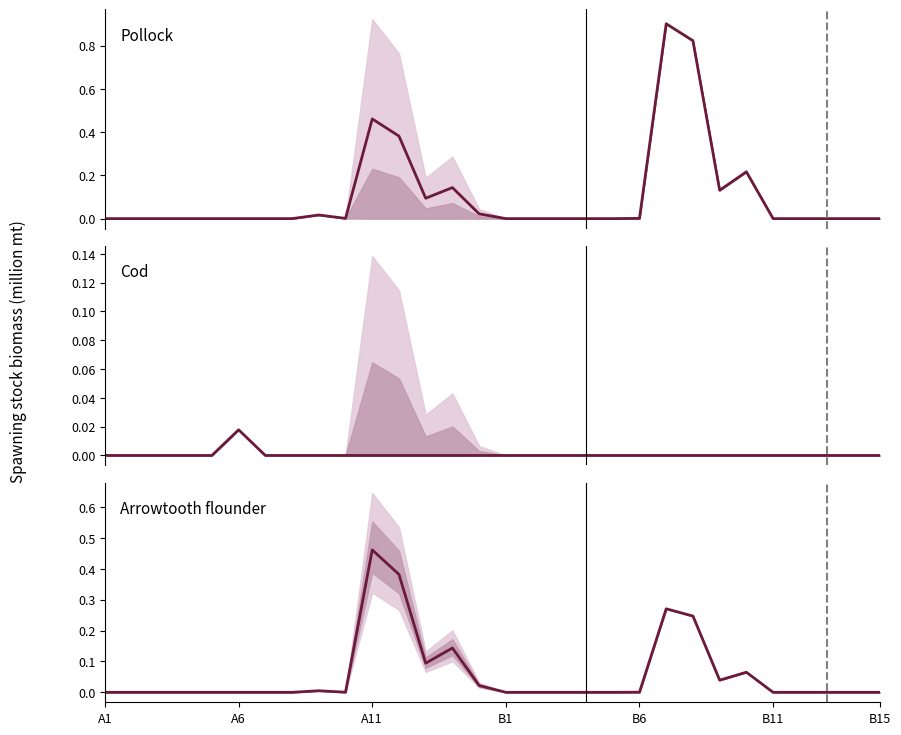

Count the number of categories in the chart.

30